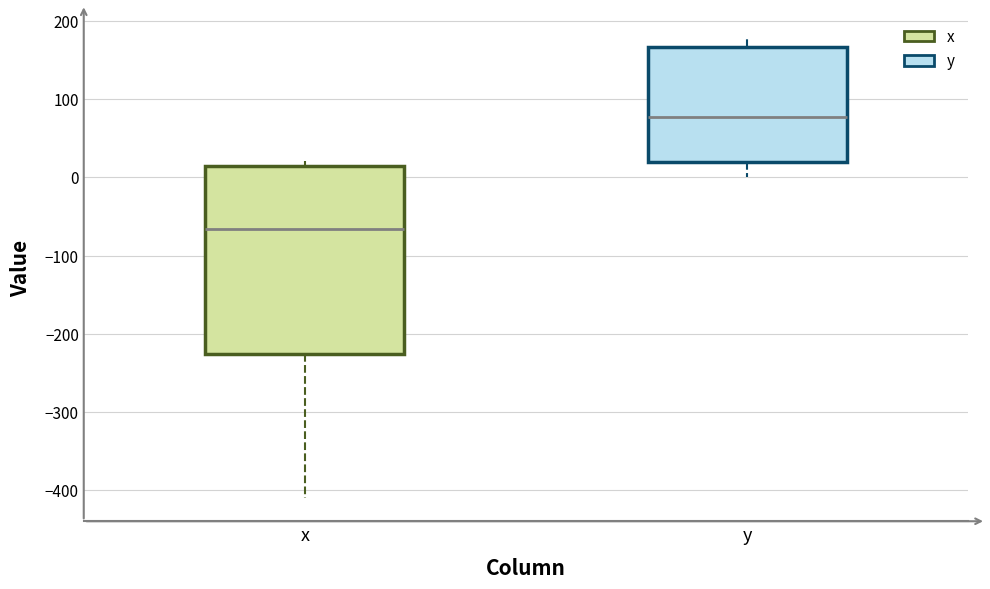

Reading left to right, transcribe this box plot: for each box, give where its median line is, the range the box spans, and where its two whiskers end, as read against the y-axis. The values are not printed on the chart, so give them approximately, as read against the axis.

x: median -70, box -230 to 10, whiskers -410 to 20
y: median 80, box 20 to 170, whiskers 0 to 180